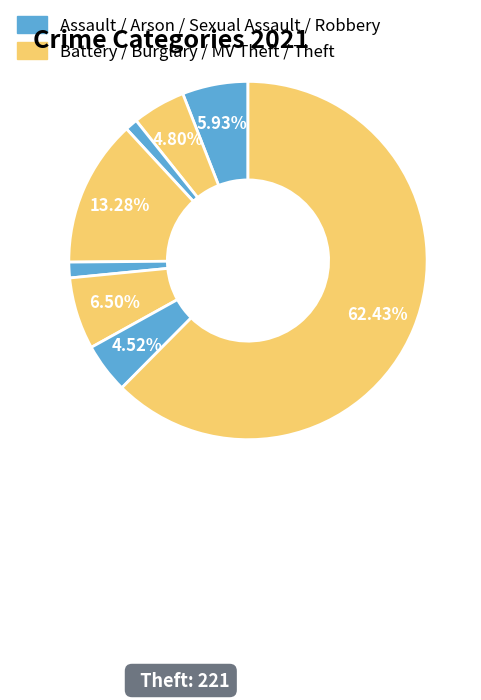

Which category accounts for the majority?

Theft